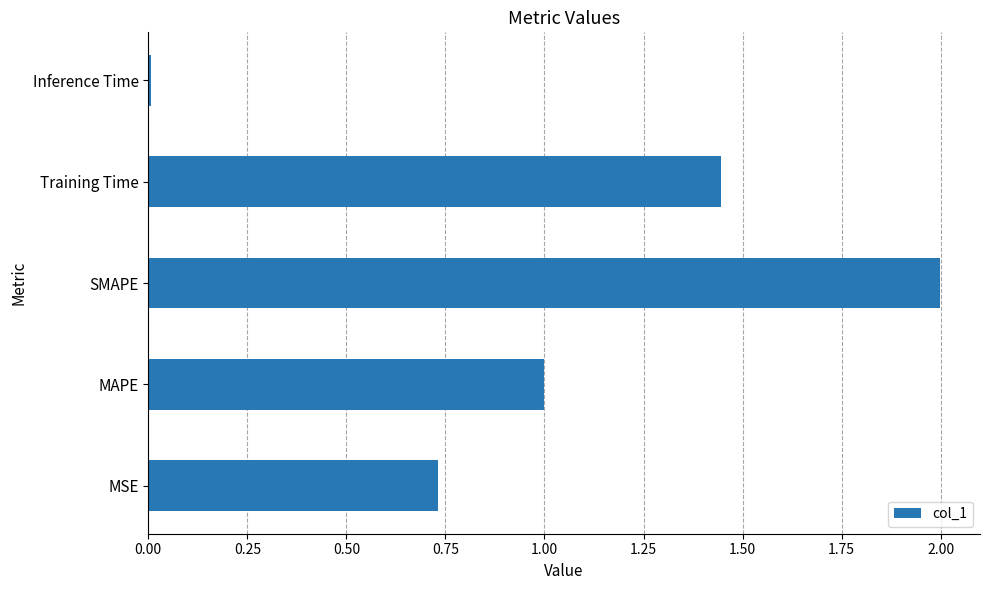

The value at Inference Time is 0.0. True or false?

True